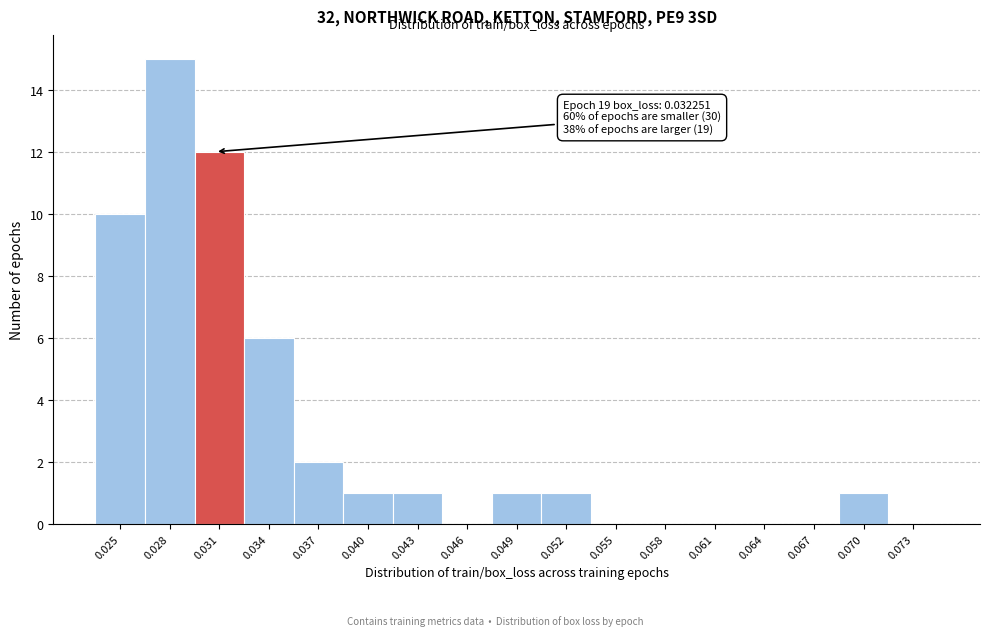

Reading left to right, what are all the values shown in this chart?

0.025=10	0.028=15	0.031=12	0.034=6	0.037=2	0.040=1	0.043=1	0.046=0	0.049=1	0.052=1	0.055=0	0.058=0	0.061=0	0.064=0	0.067=0	0.070=1	0.073=0